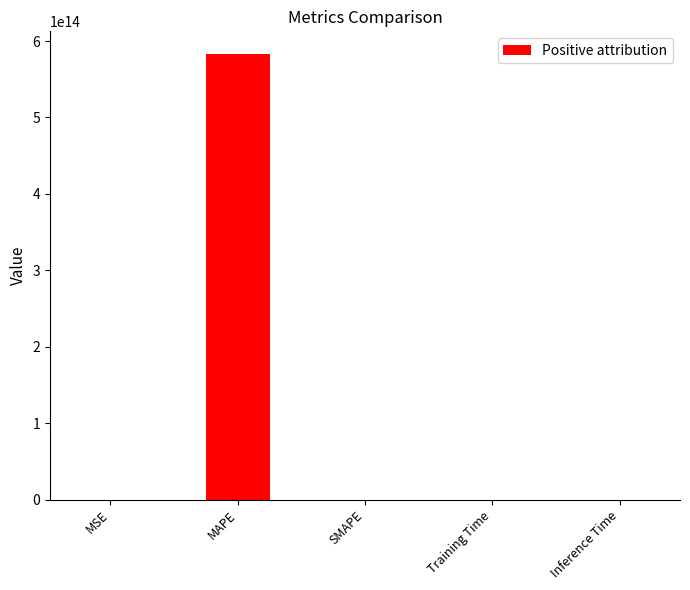

Which label corresponds to the largest value in the chart?

MAPE